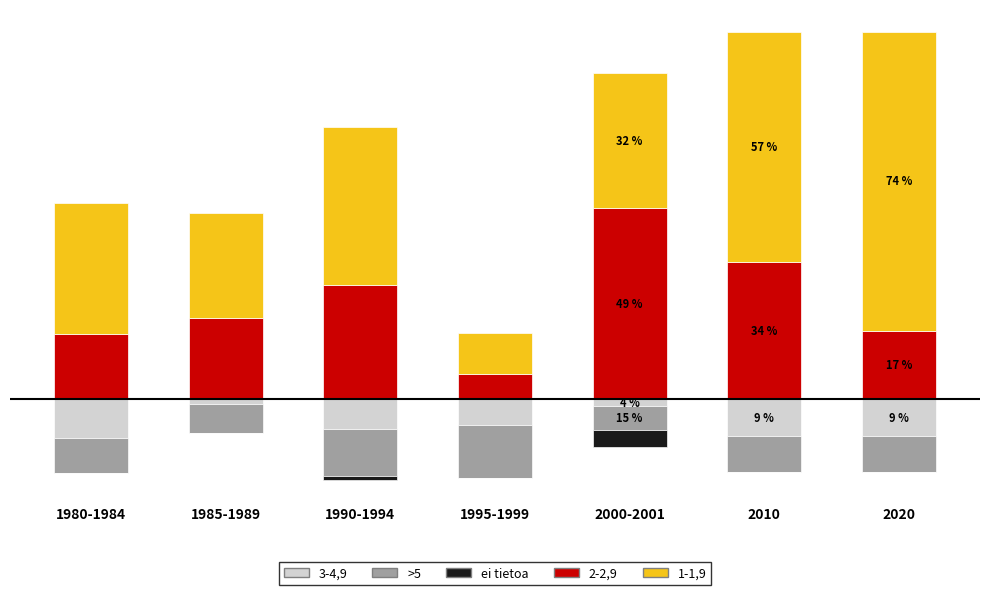

Between 1995-1999 and 2000-2001, which series saw the biggest shift?

2-2,9